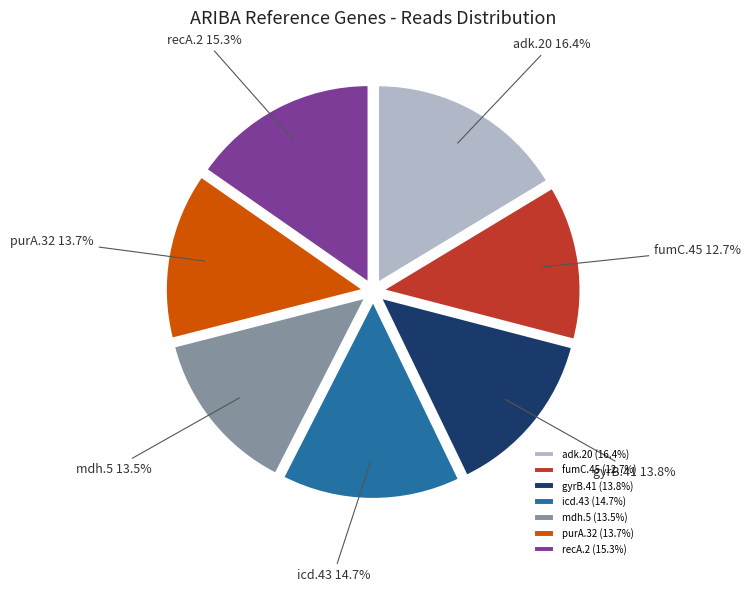

Between adk.20 and purA.32, which is larger?

adk.20